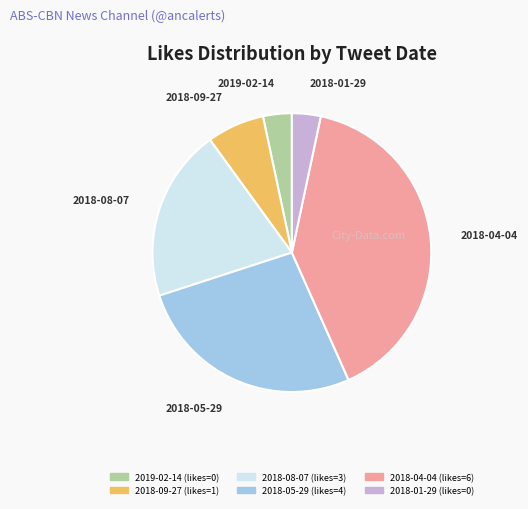

Does 2018-09-27 represent more than half of the total?

No